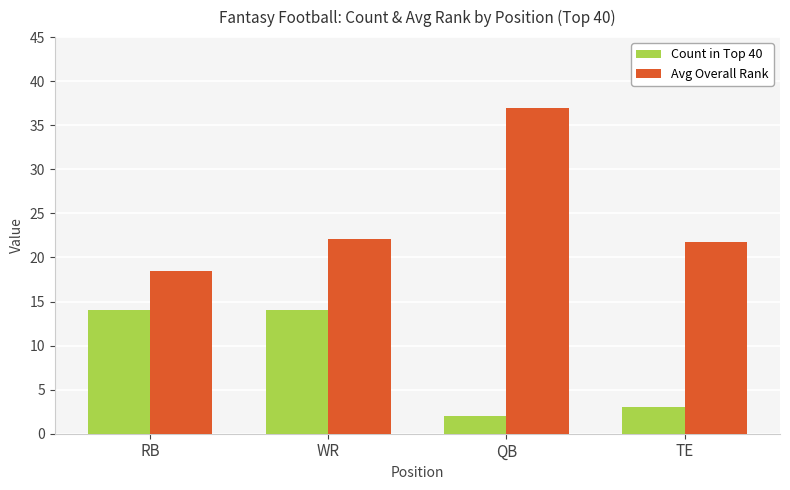

What is the value of the Avg Overall Rank bar at the 3rd from the left?

37.0